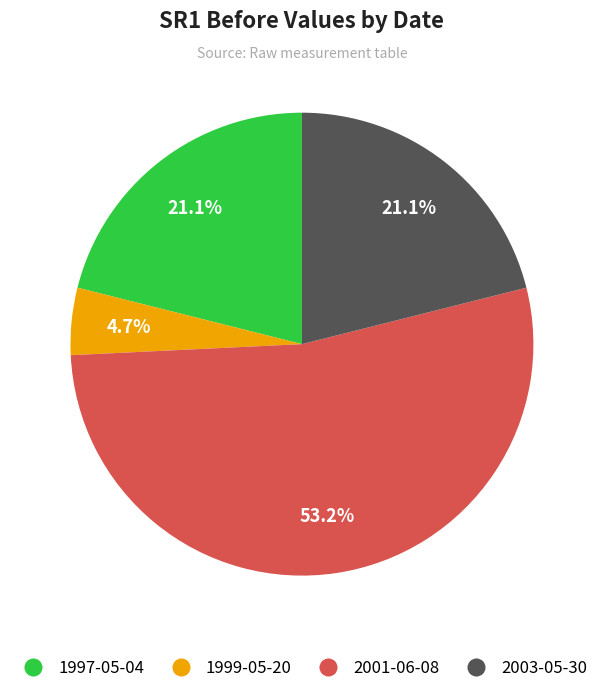

True or false: 1999-05-20 accounts for 5% of the total.

True